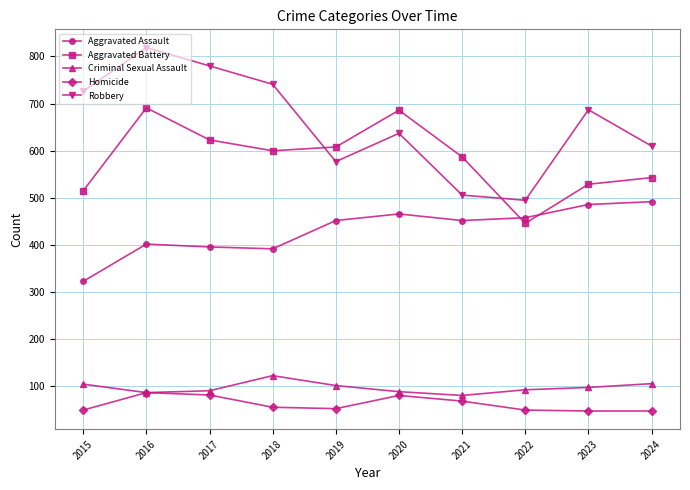

Which category has the highest value in the Criminal Sexual Assault series?

2018